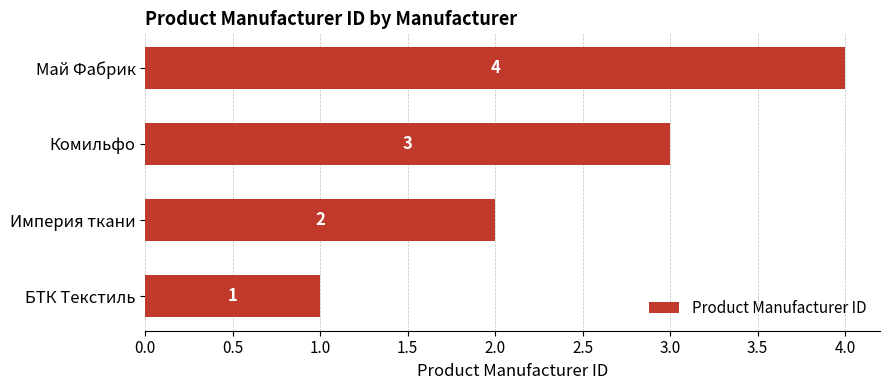

Which has a higher value, Май Фабрик or Комильфо?

Май Фабрик